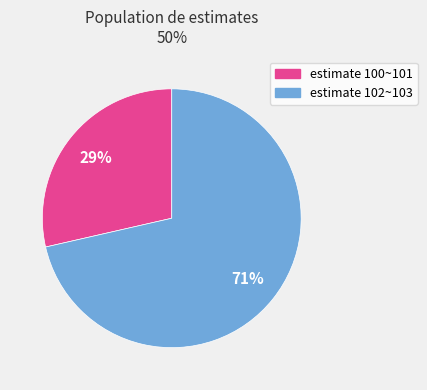

To the nearest percent, what is the average slice percentage?

50%